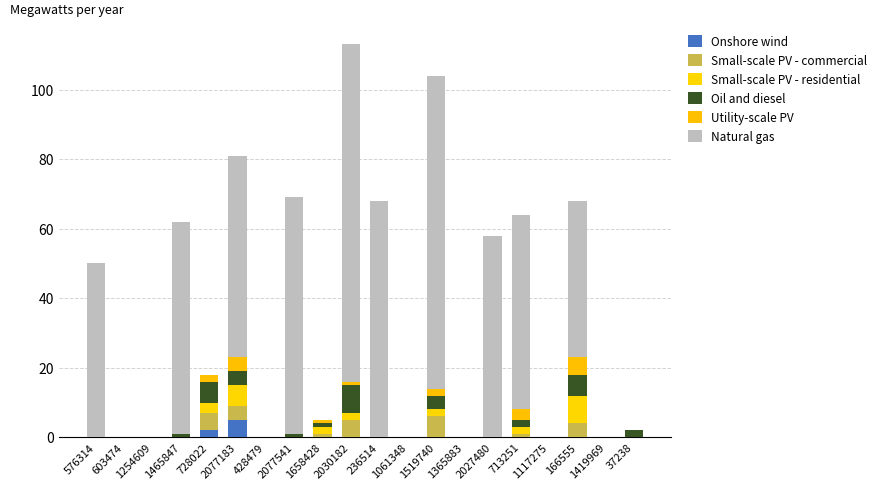

Which series has the widest spread of values?

Natural gas